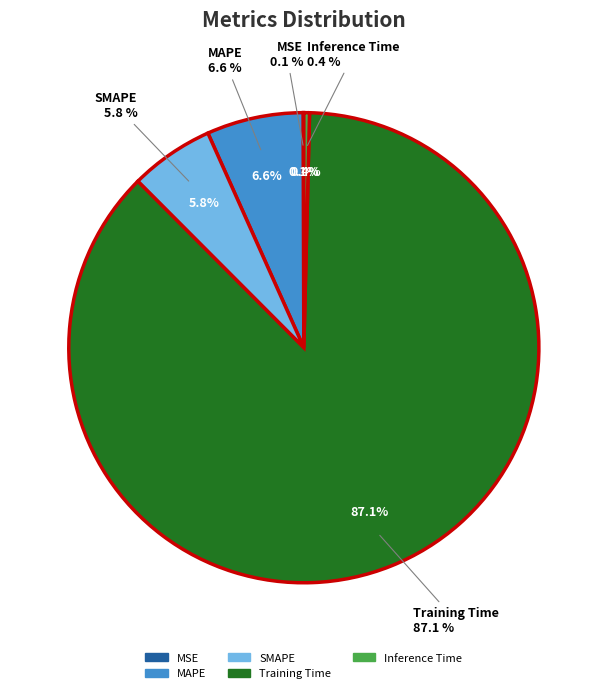

What percentage do Inference Time and SMAPE together represent?

6.2%